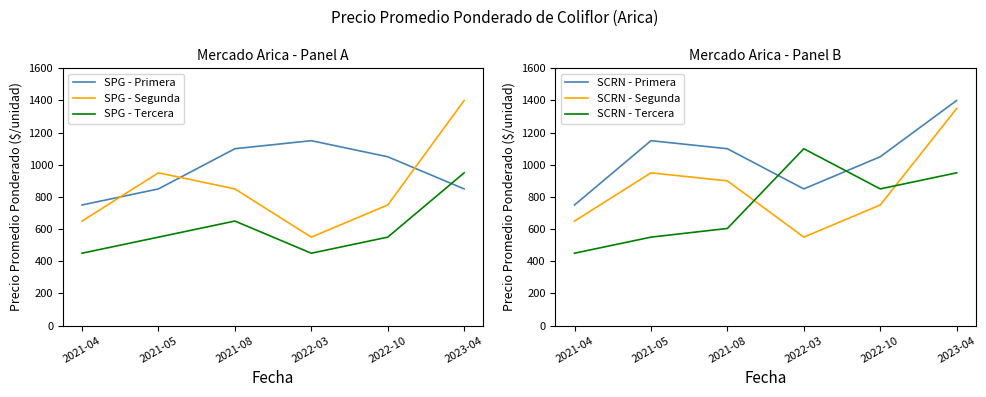

True or false: SPG - Segunda and SCRN - Segunda intersect in this chart.

False